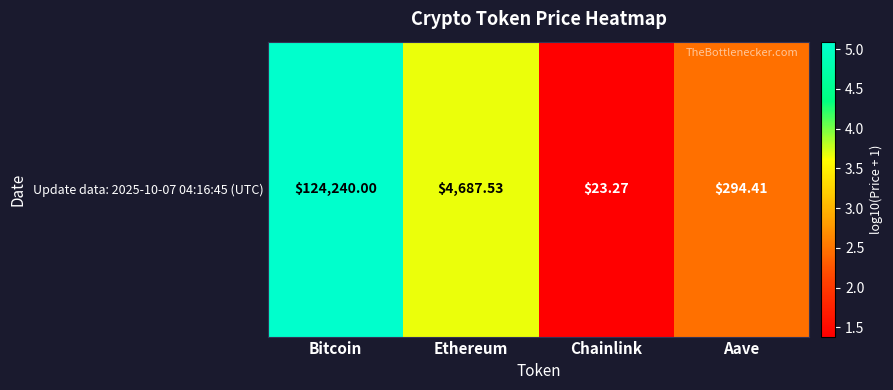

At which category does the chart reach its minimum across all series?

Chainlink